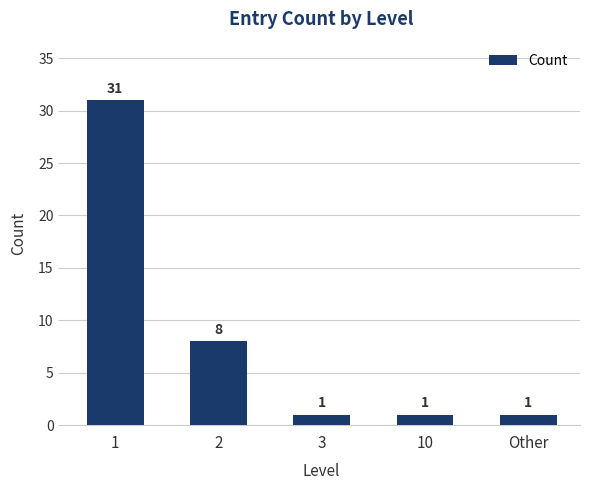

The value at 2 is 8. True or false?

True